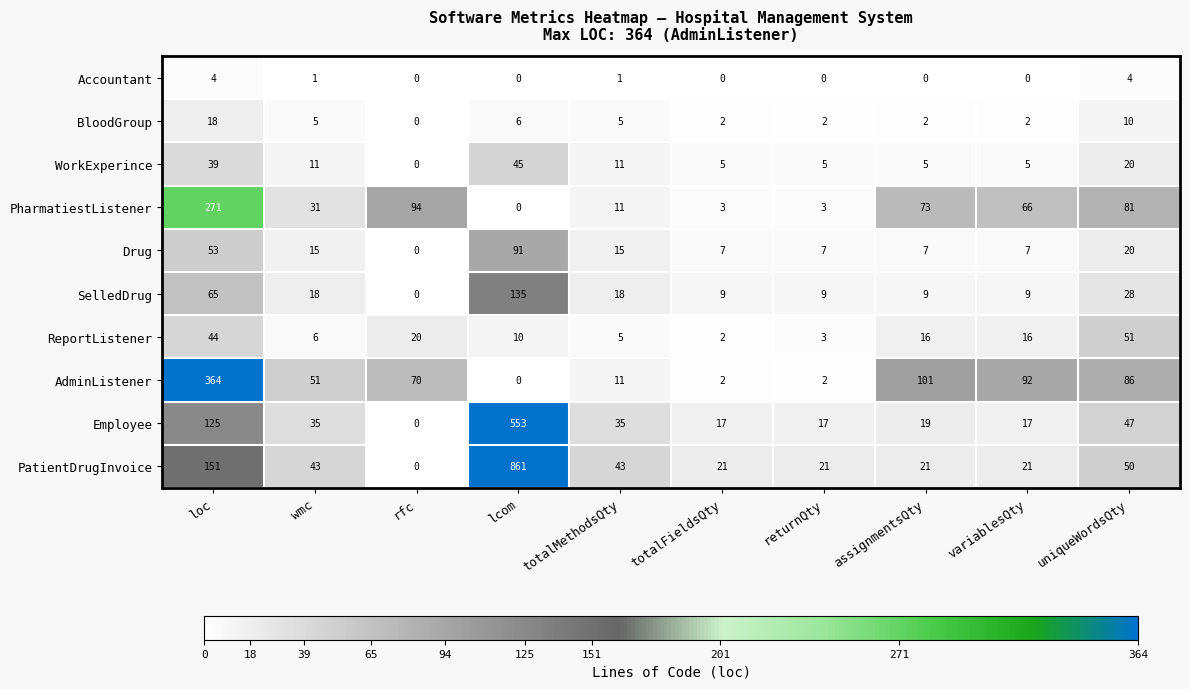

What value does the Employee series have at variablesQty?

17